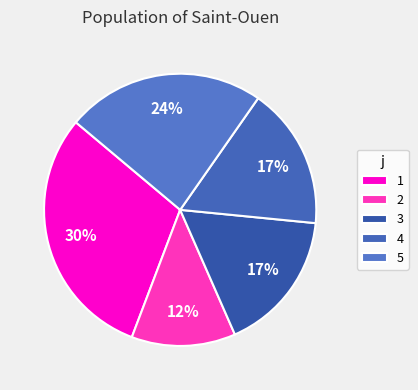

Count the number of slices in the pie.

5